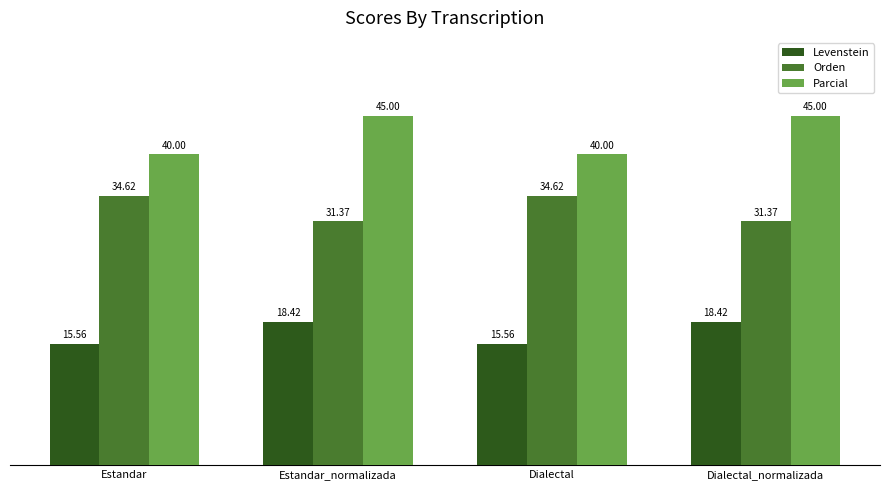

Which series changed the most between Estandar_normalizada and Dialectal?

Parcial